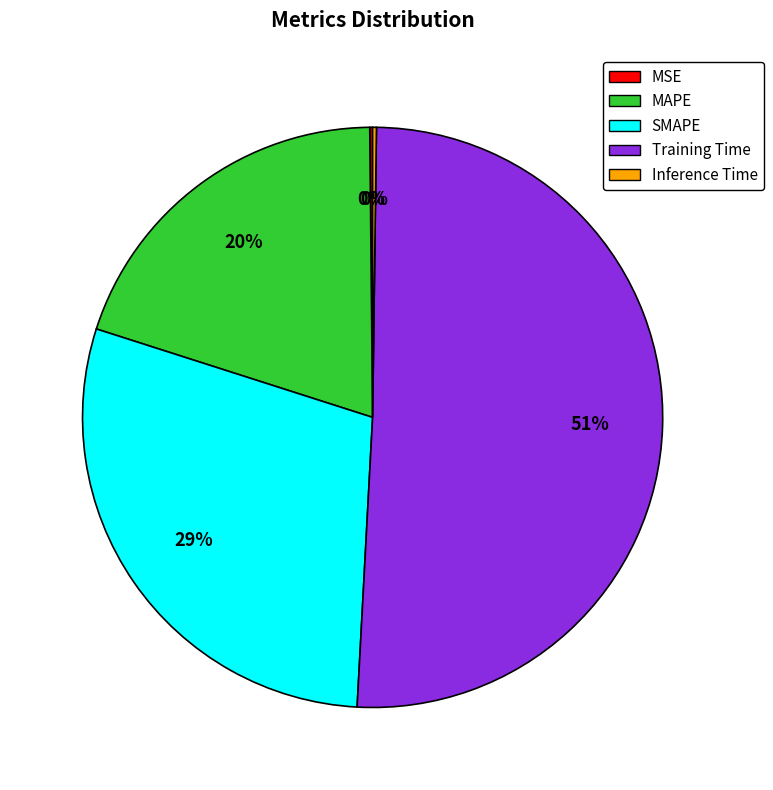

The SMAPE slice represents 29% of the pie. True or false?

True